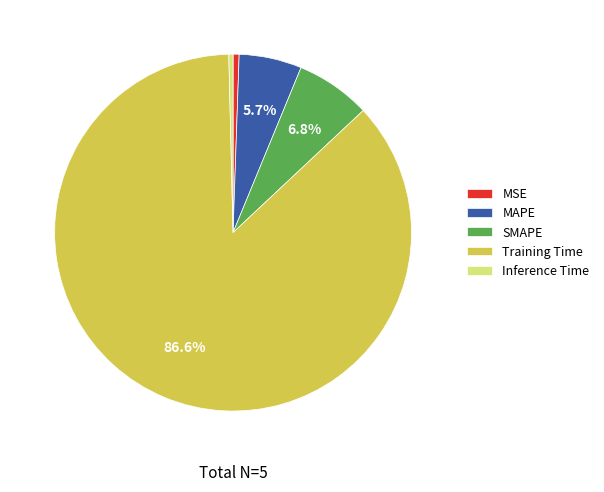

What percentage is the SMAPE slice, to the nearest percent?

7%